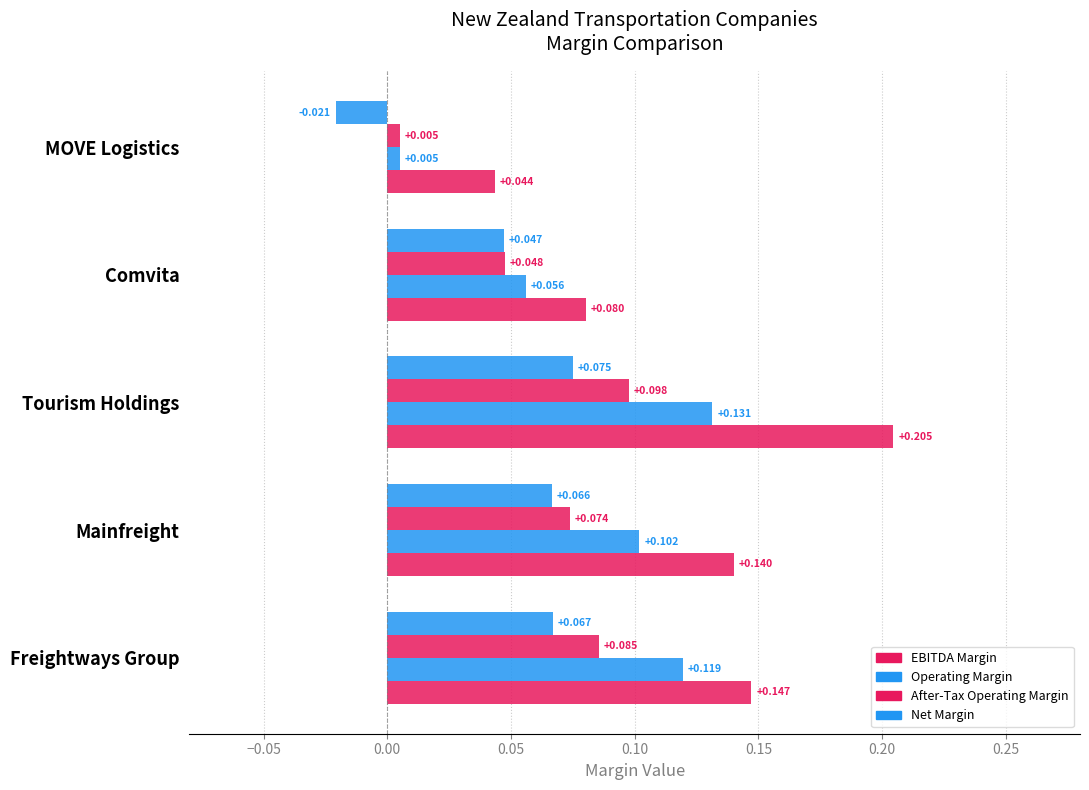

How many values in Net Margin are above zero?

4